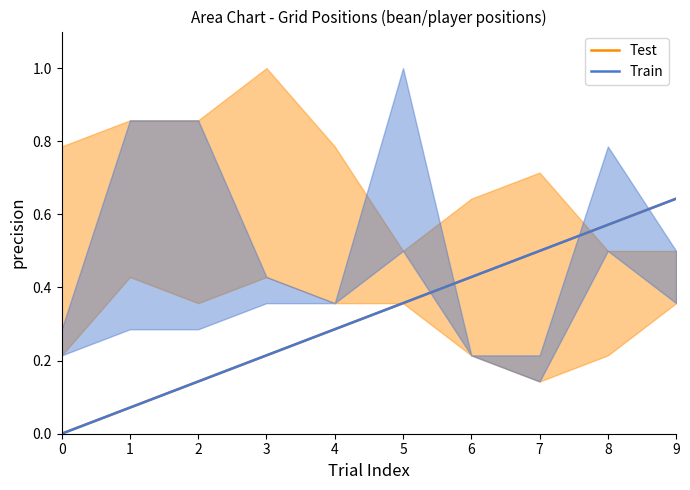

What is the sum of the Train values at 0 and 4?

0.3